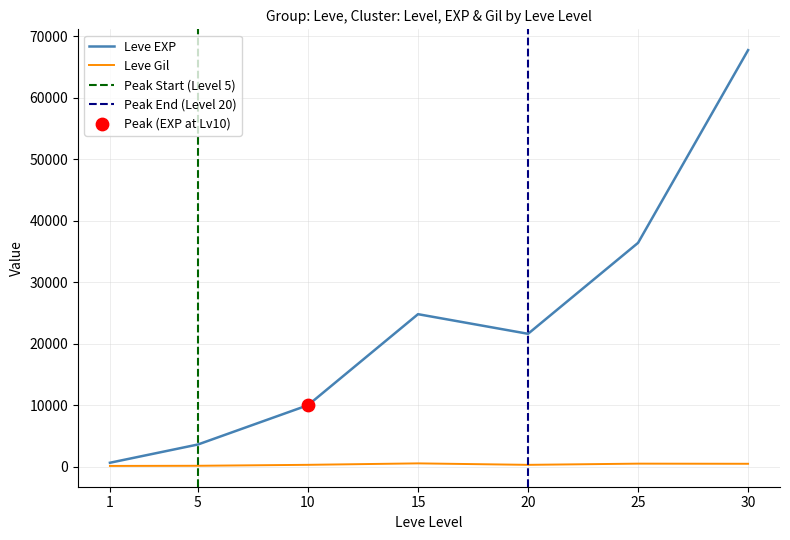

Which series contains the highest Y value?

Leve EXP